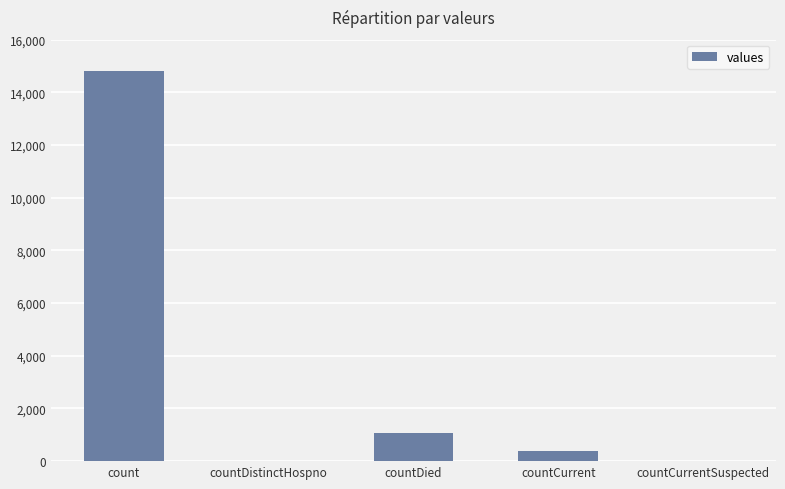

At which label is the value closest to 7416?

countDied